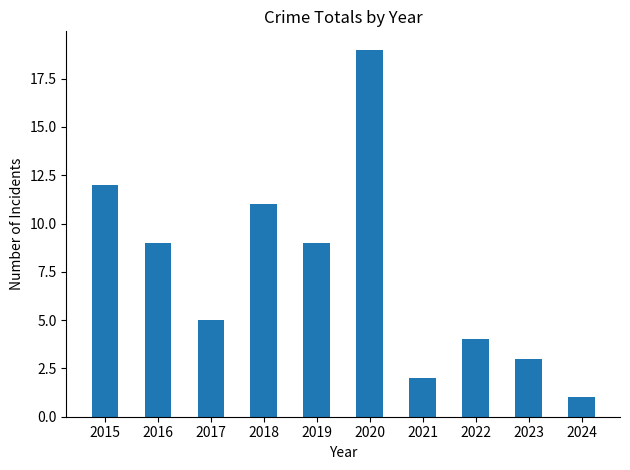

Reading right to left, transcribe all the data shown in this chart.

1	3	4	2	19	9	11	5	9	12